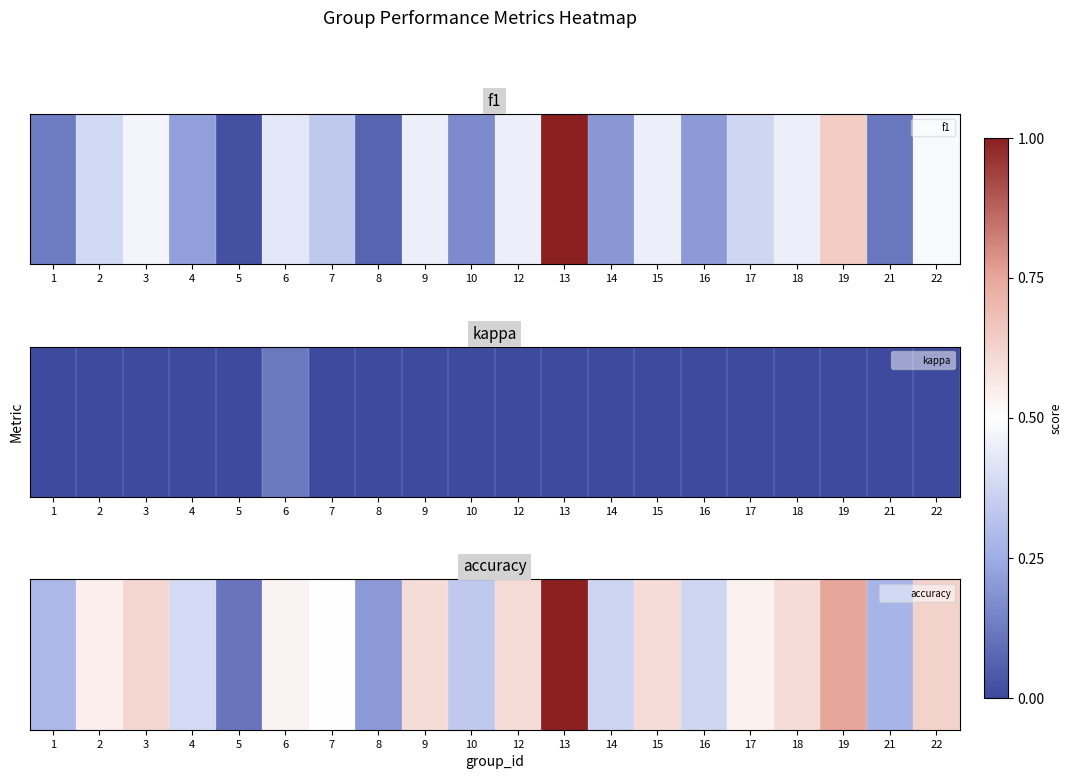

At which label is the value closest to 0?

5